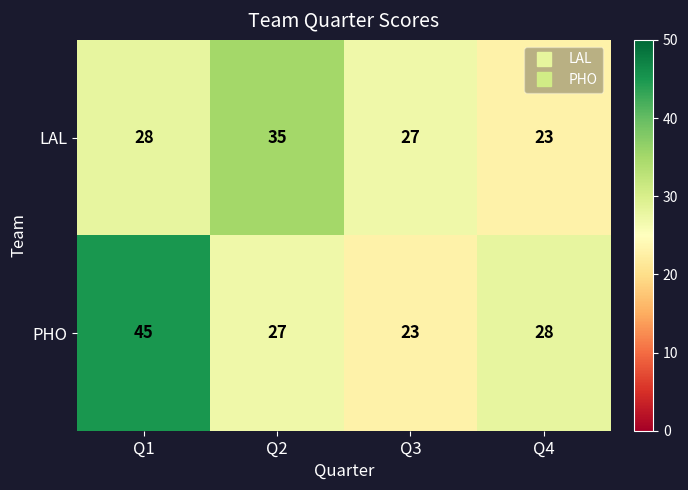

Rank the series by their average value, from lowest to highest.

LAL, PHO